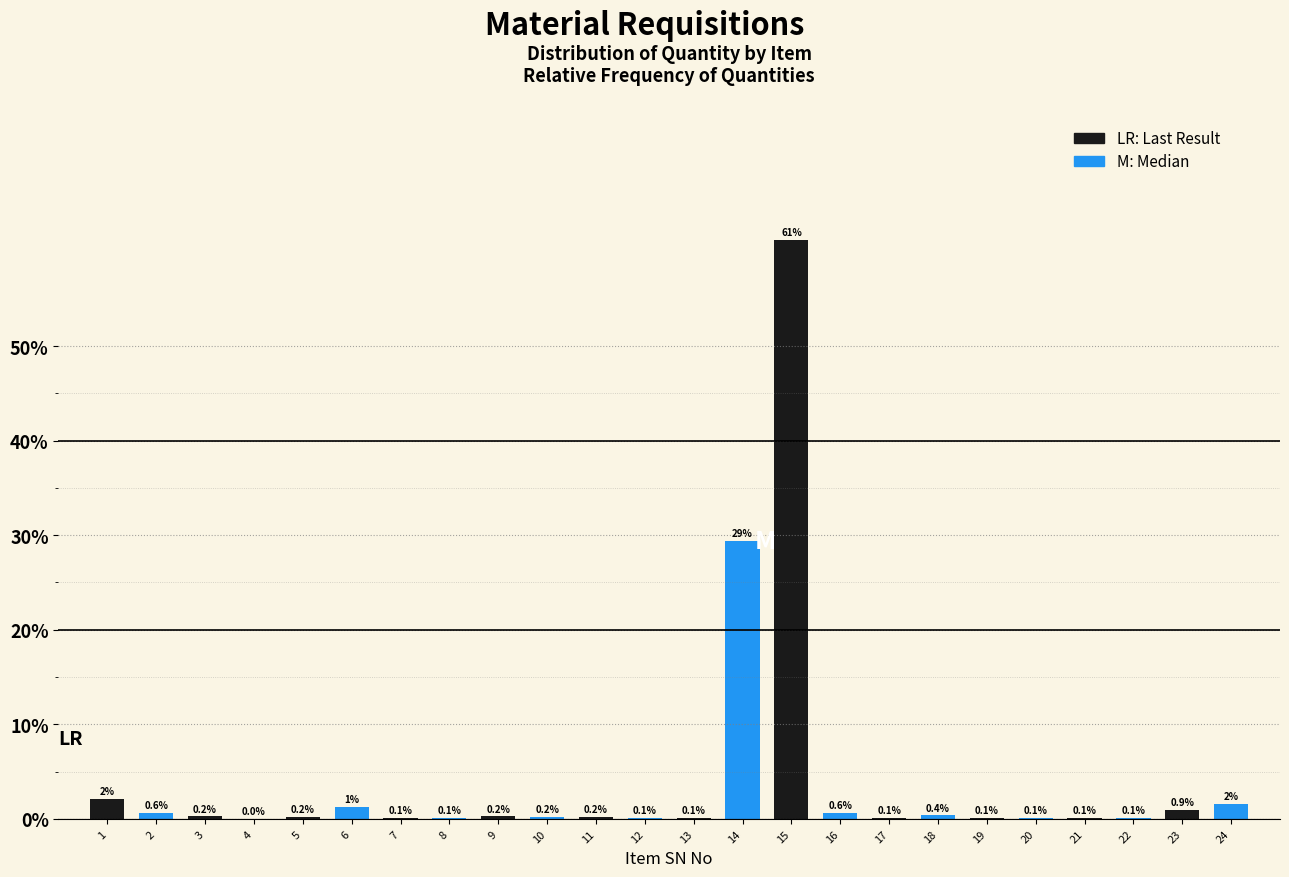

At which category is the sum across all series the highest?

15